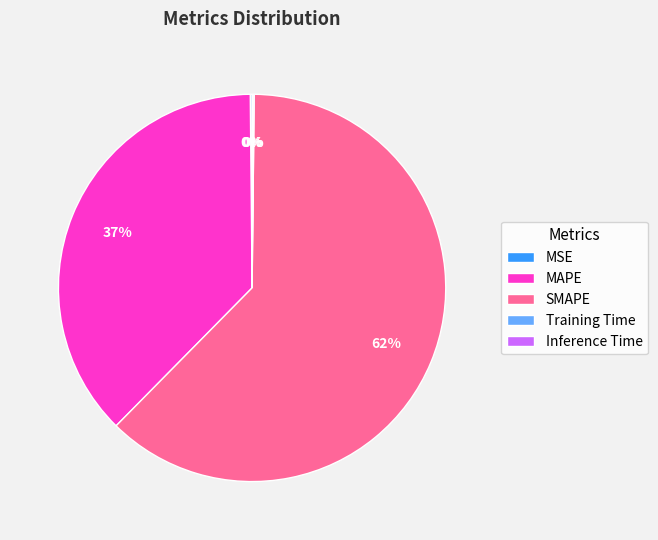

Which category has the biggest portion of the pie?

SMAPE